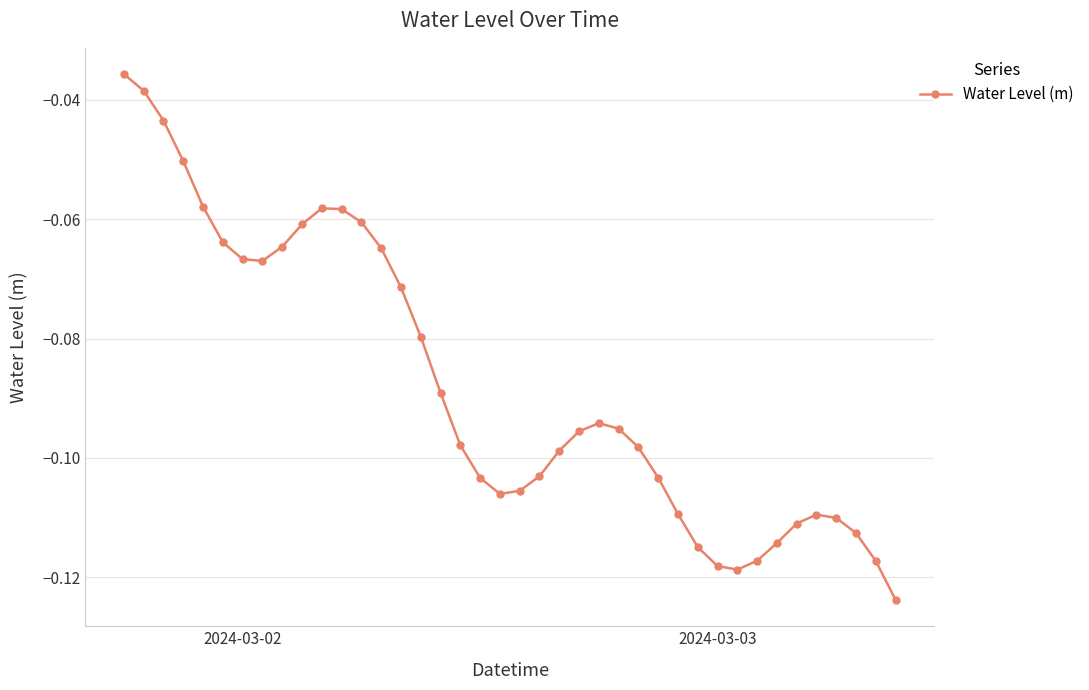

True or false: there are more than 1 points higher than both neighbors.

True